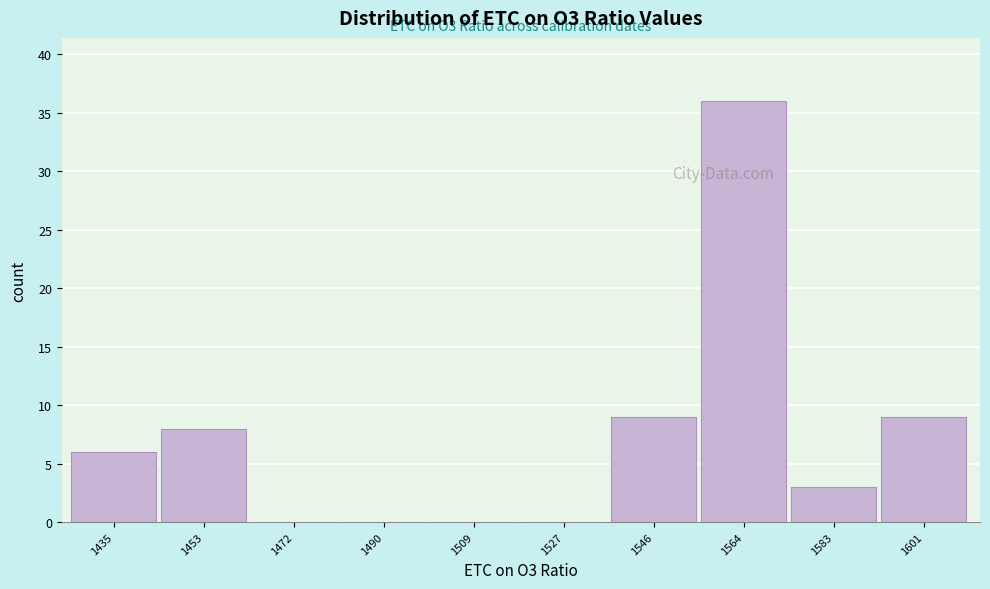

Reading left to right, transcribe all the data shown in this chart.

1435=6	1453=8	1472=0	1490=0	1509=0	1527=0	1546=9	1564=36	1583=3	1601=9